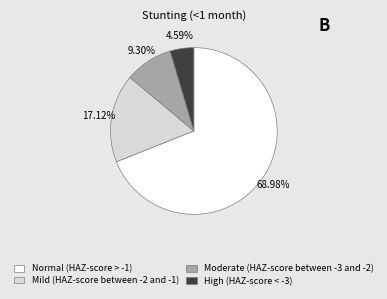

How much of the chart is everything except Moderate (HAZ-score between -3 and -2)?

90.7%